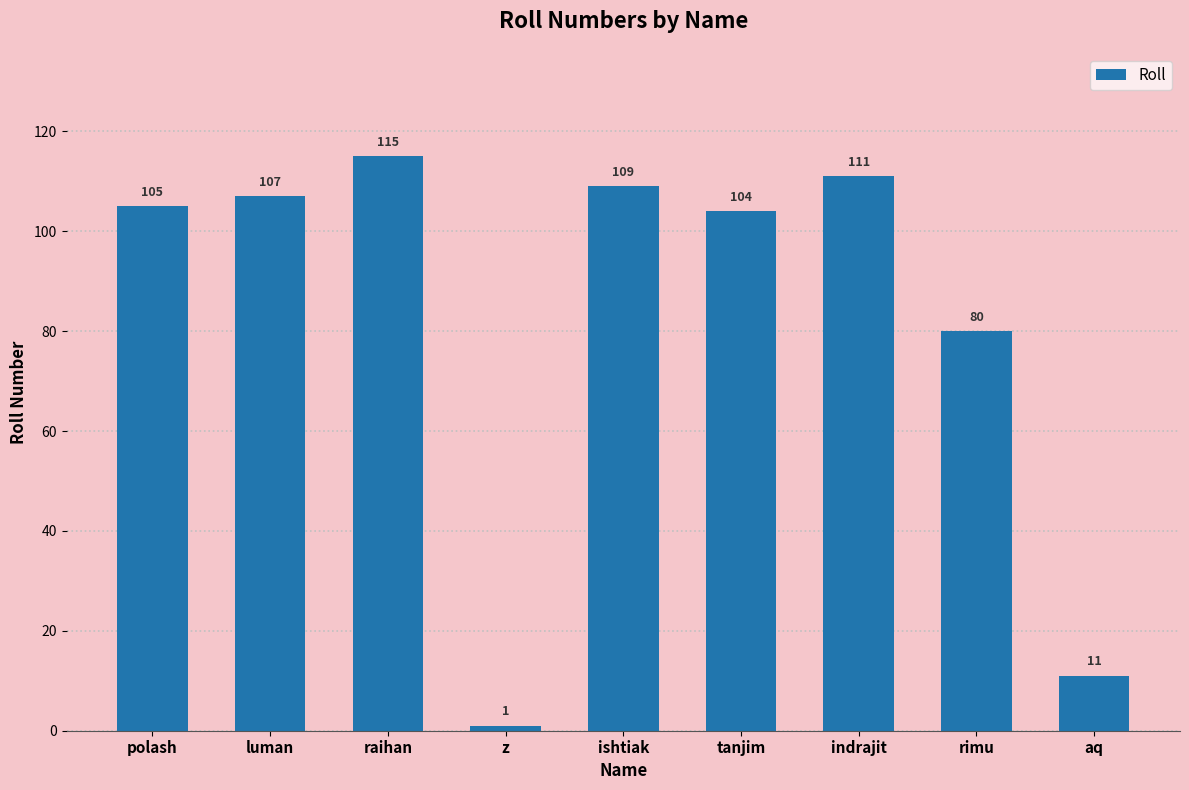

What is the average value?

83